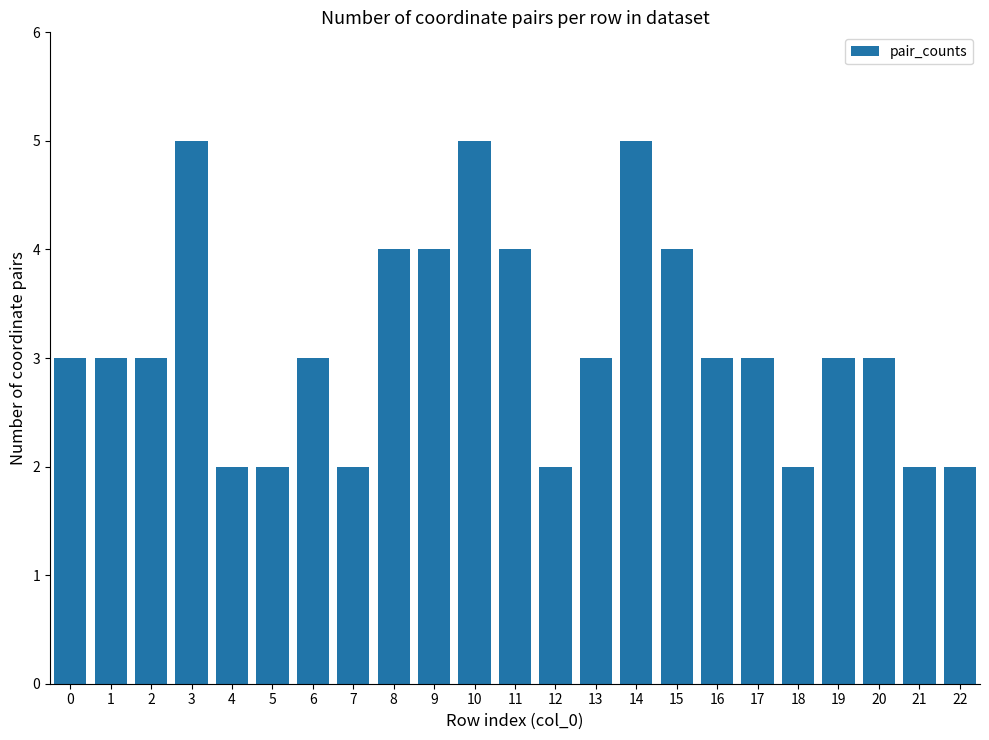

Count the number of categories in the chart.

23